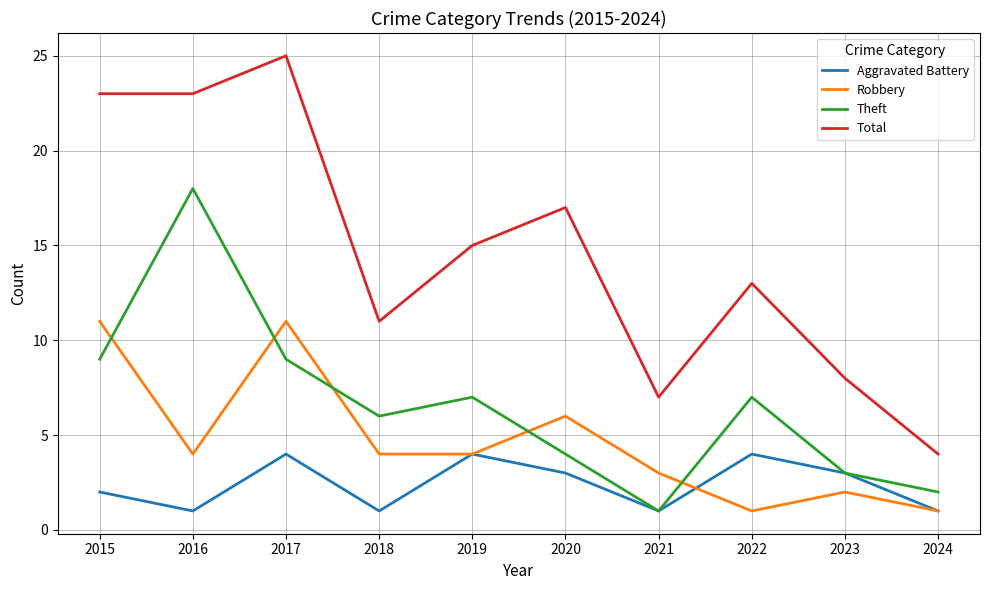

True or false: Robbery and Total cross at least once.

False